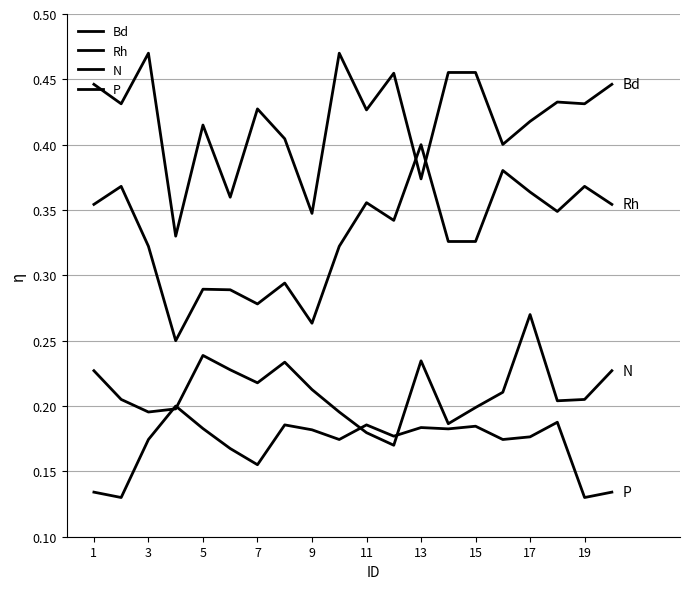

Count the Bd values in the range 0 to 1.

20